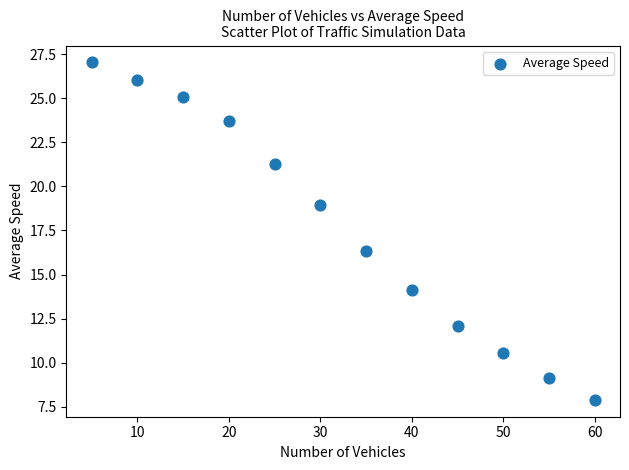

What Y value in the scatter plot is closest to 17?

16.3